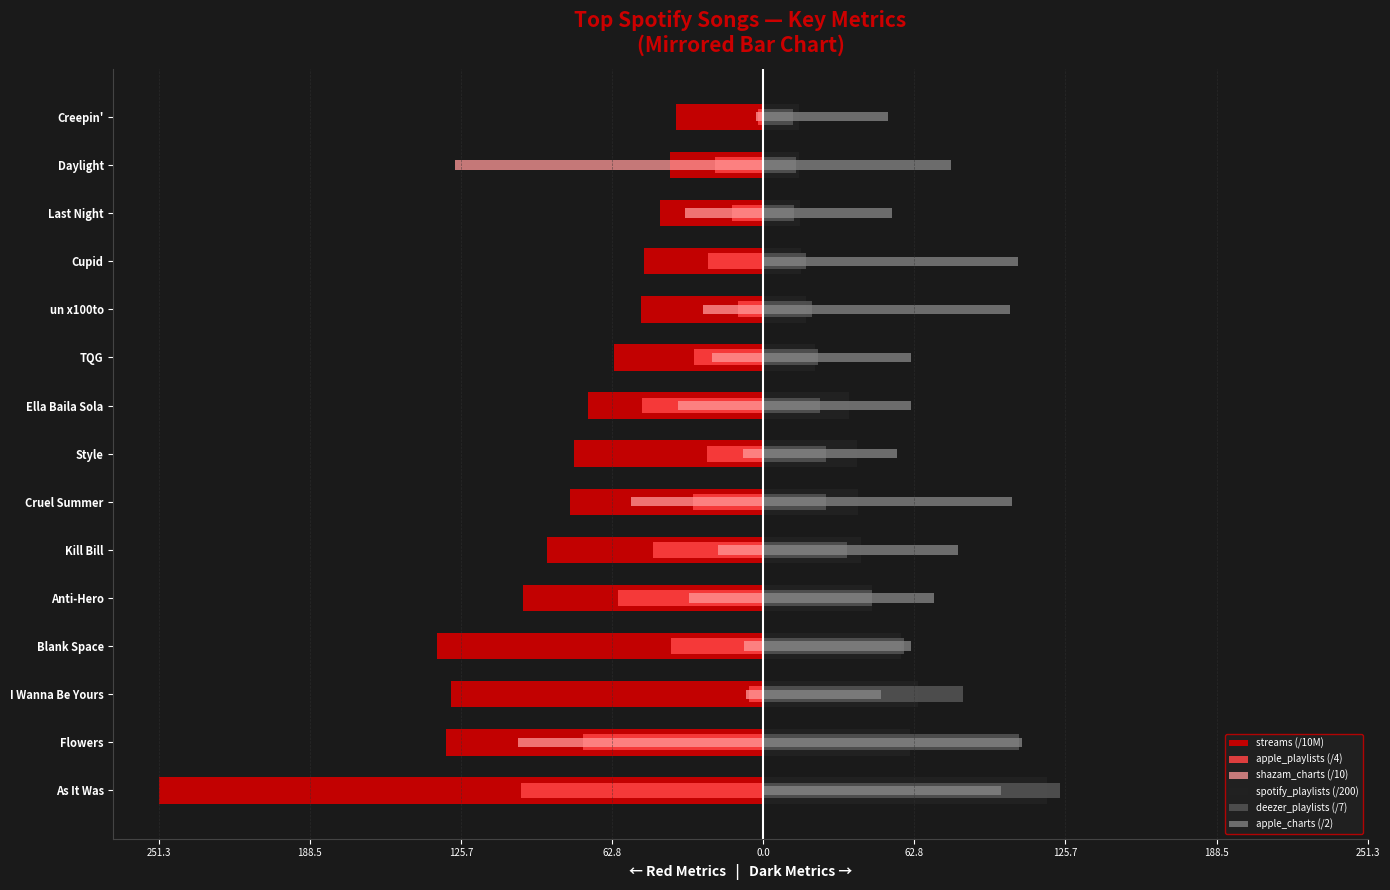

What is the difference between the second highest and minimum values in the deezer_playlists (/7) series?

93.9